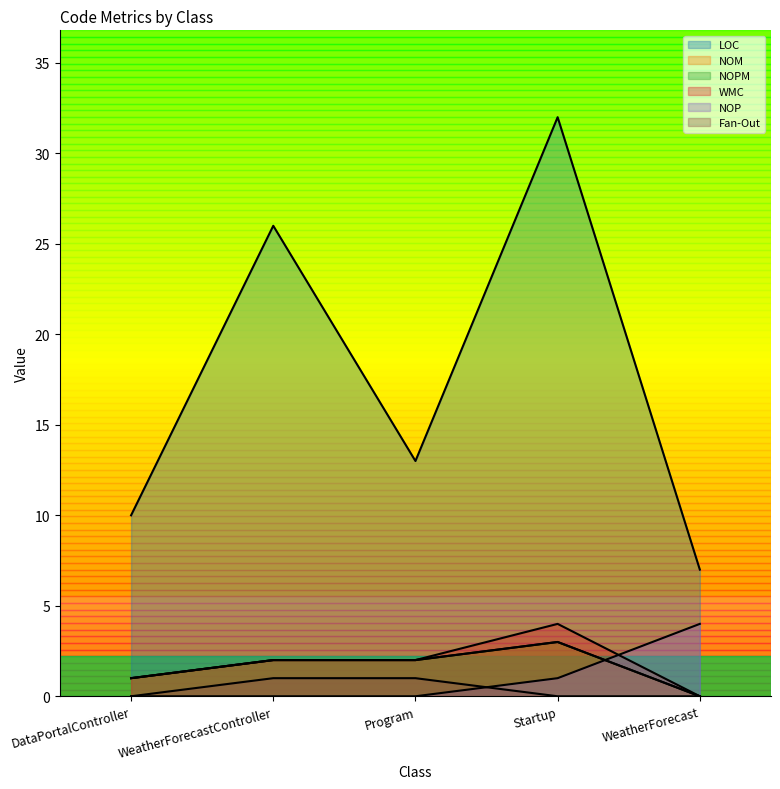

What is the label of the 2nd point from the left?

WeatherForecastController